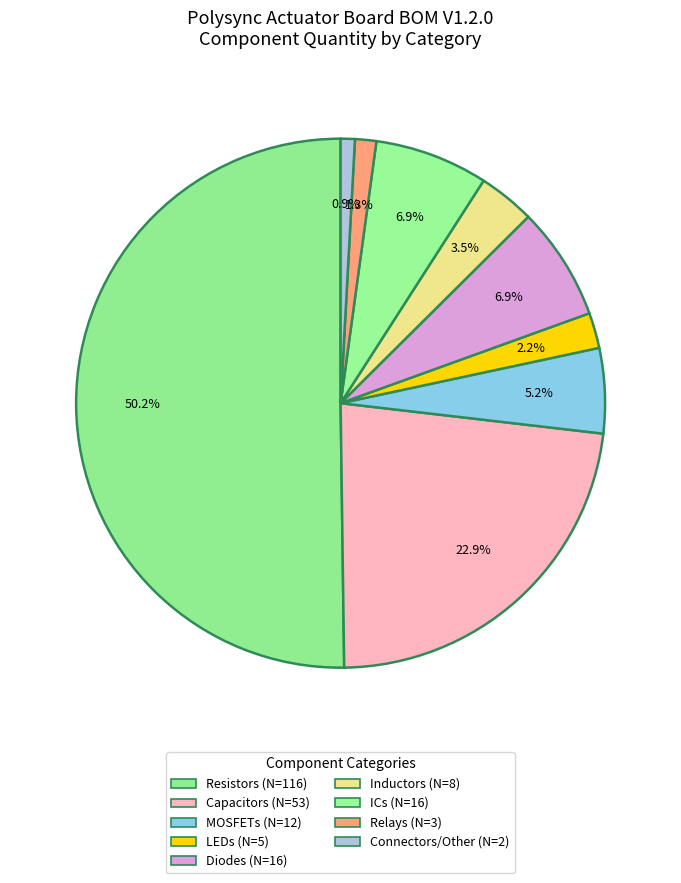

How many segments does this pie chart have?

9